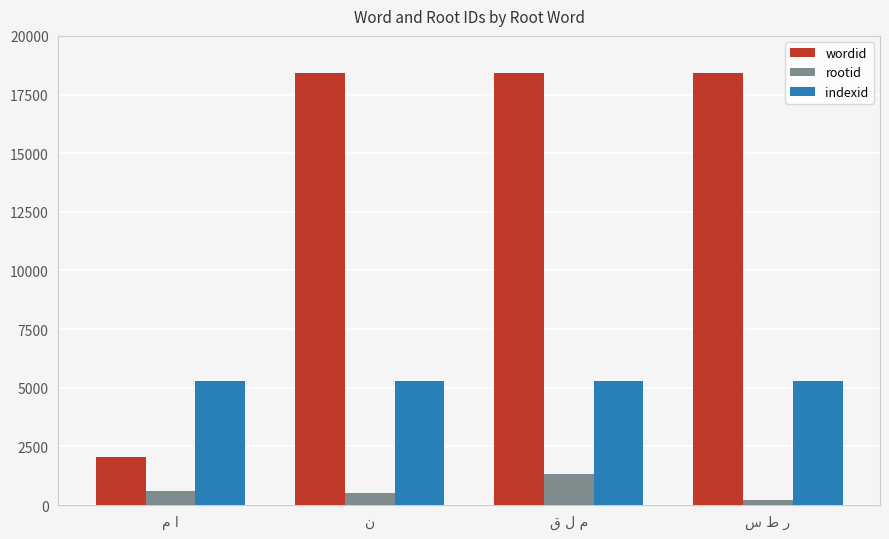

What is the sum of all rootid values?

2674